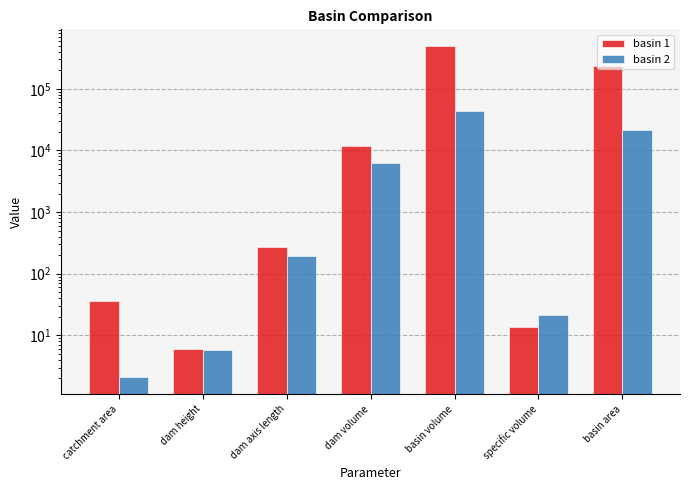

Reading left to right, transcribe all the data shown in this chart.

basin 1: catchment area=36.4	dam height=6.0	dam axis length=268.0	dam volume=11640.9	basin volume=496596.7	specific volume=13.6	basin area=234875.0
basin 2: catchment area=2.1	dam height=5.8	dam axis length=191.6	dam volume=6155.4	basin volume=43507.1	specific volume=21.0	basin area=21325.0